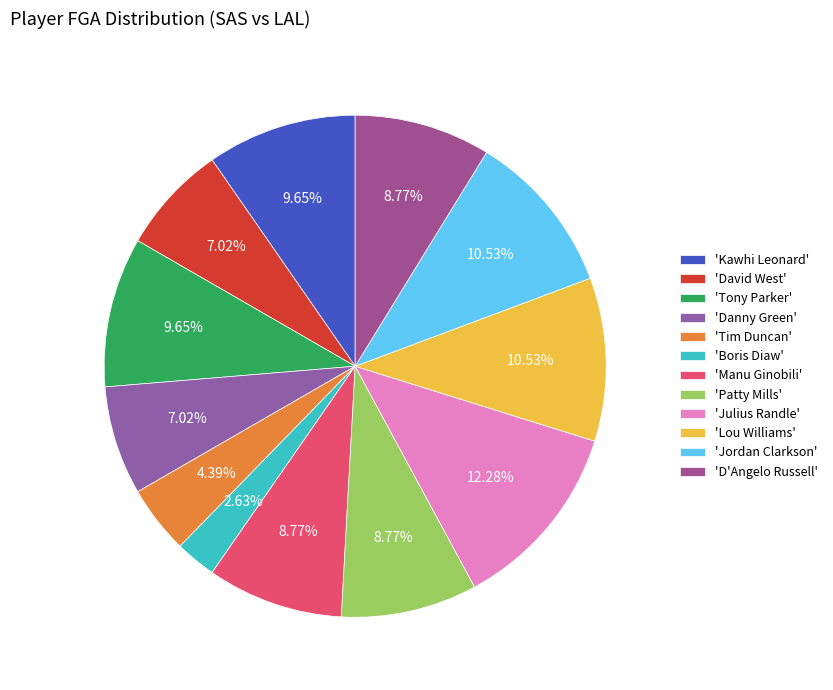

Is there a majority slice in this chart?

No